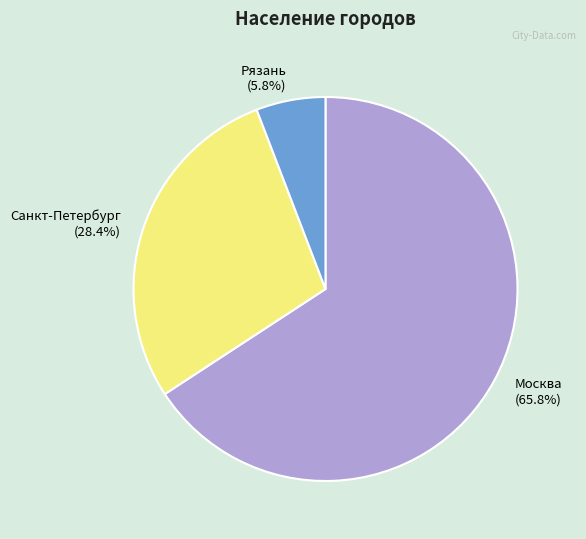

What percentage do Москва and Рязань together represent?

71.6%